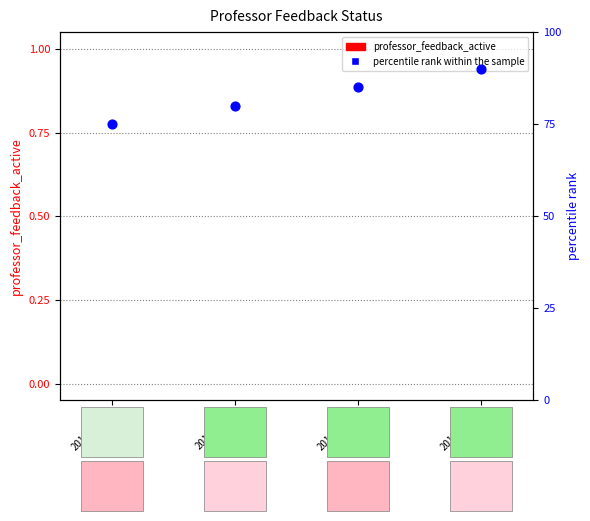

At how many categories does at least one series exceed 82?

2